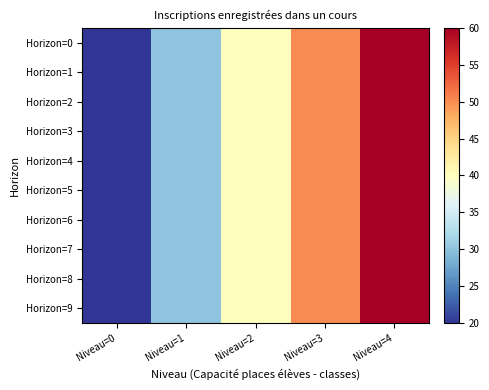

Which series has the widest spread of values?

Horizon=0